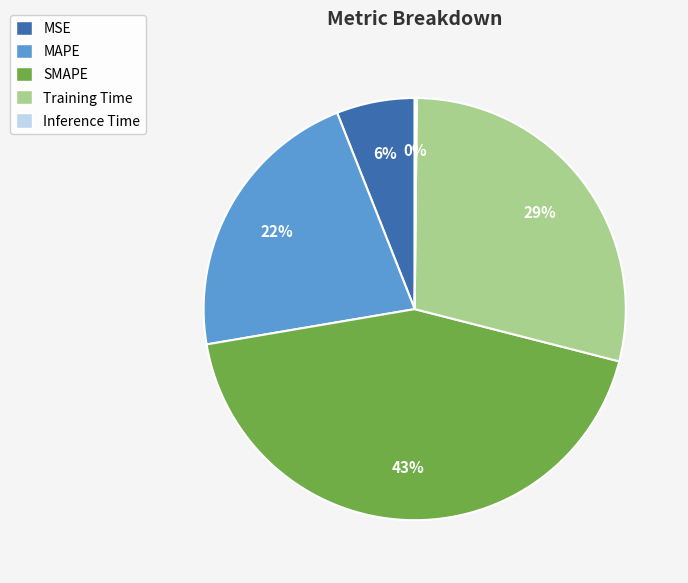

Does SMAPE account for over 50% of the chart?

No